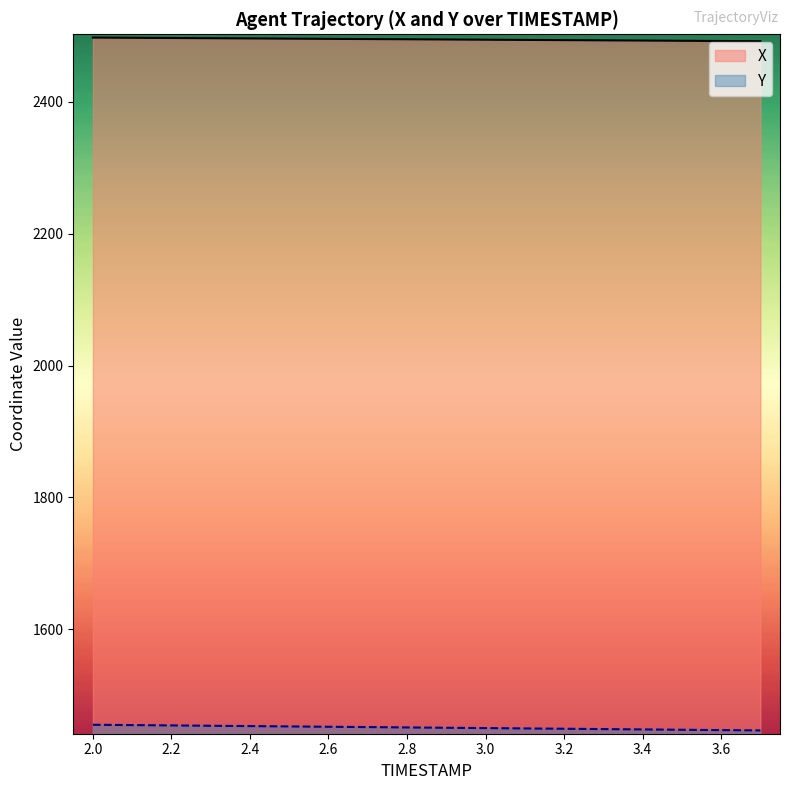

What is the label of the 1st point from the left?

2.0